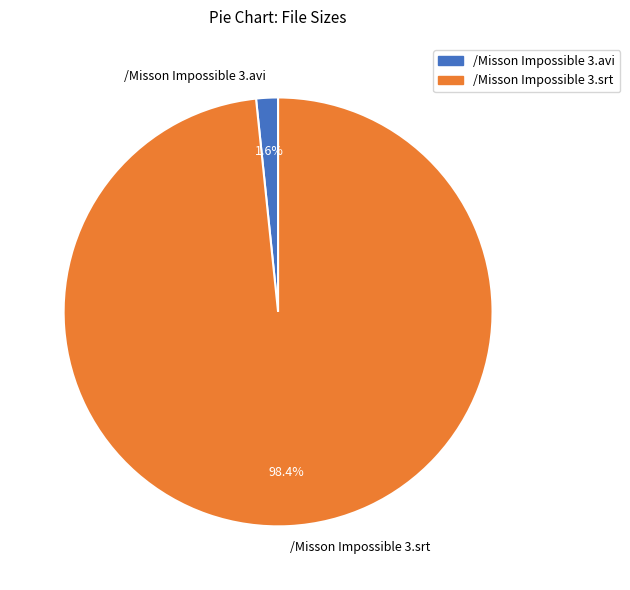

Do /Misson Impossible 3.avi and /Misson Impossible 3.srt together represent more than half of the pie?

Yes